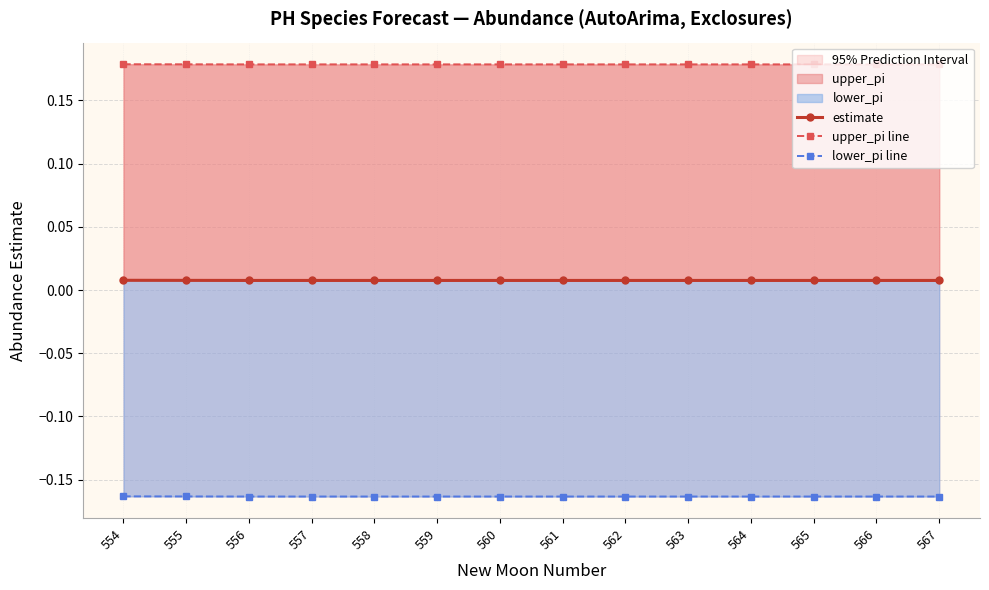

Rank the series at 555 from lowest to highest value.

lower_pi line, estimate, upper_pi line